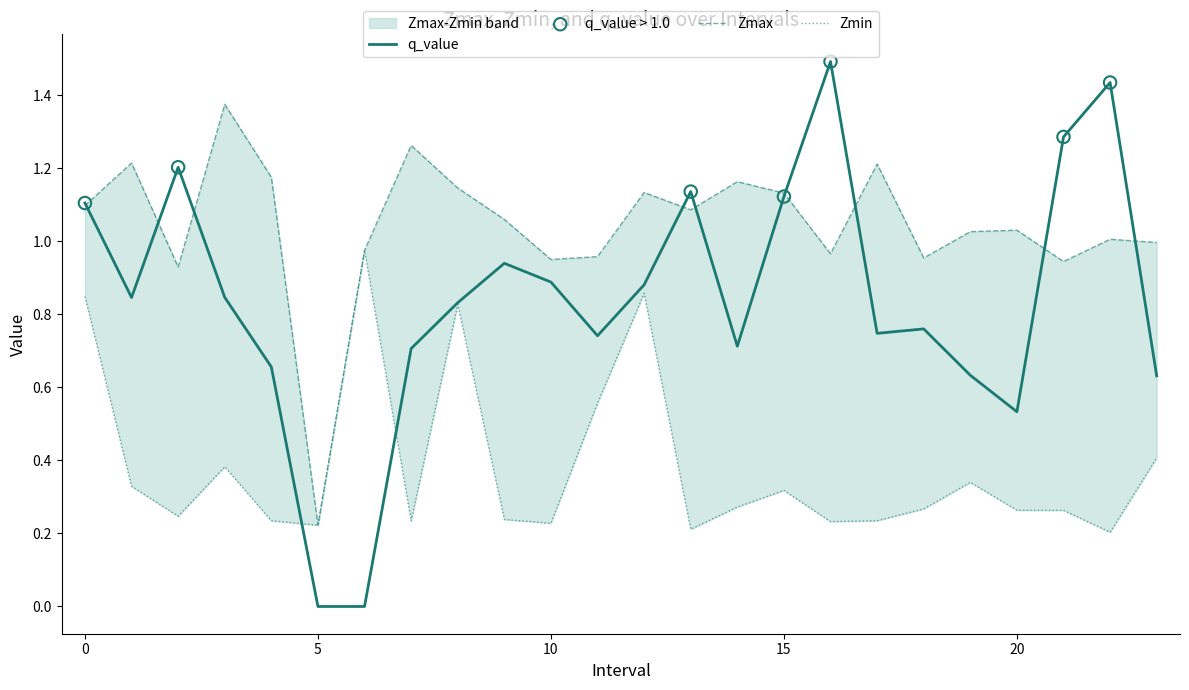

At how many categories does at least one series exceed 0?

24